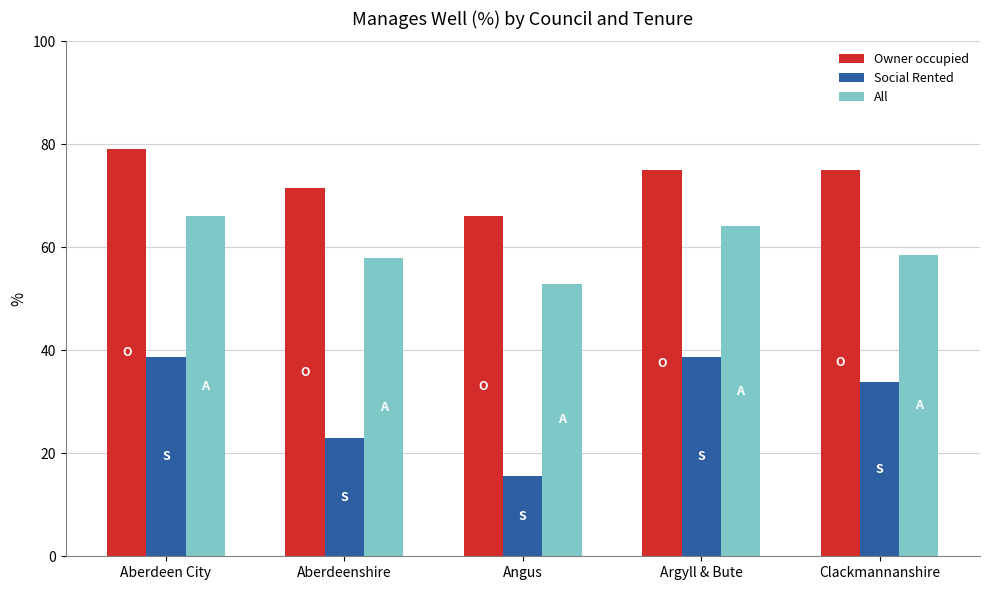

Rank the series at Argyll & Bute from lowest to highest value.

Social Rented, All, Owner occupied